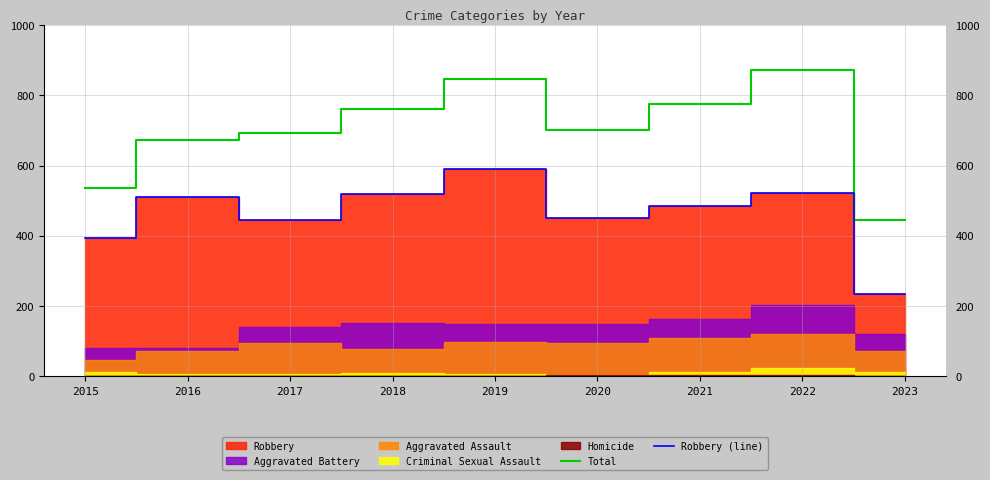

What is the highest value of the Robbery (line) series?

591